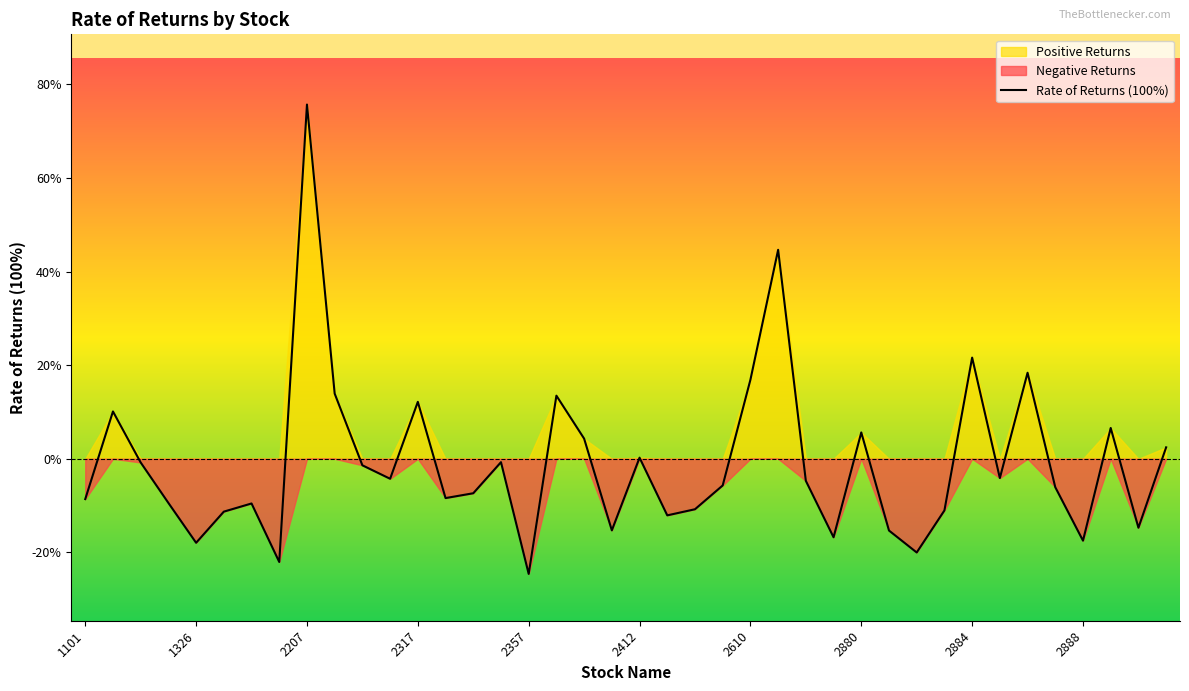

What is the difference between the maximum and minimum values?

100.3